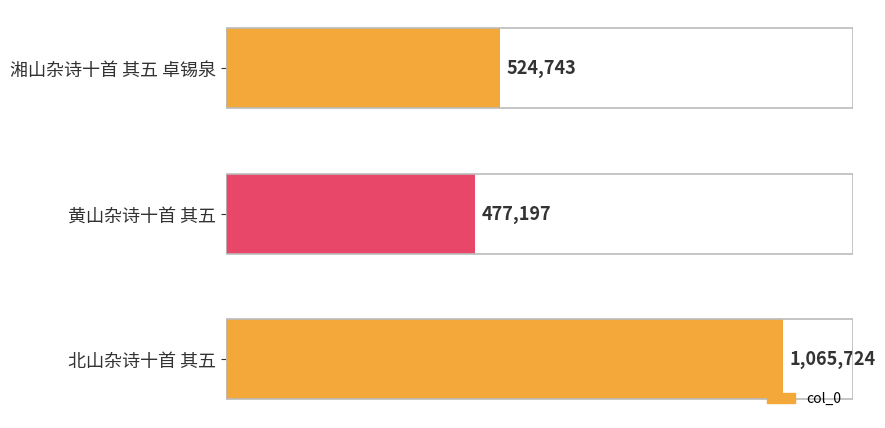

List the labels in order of value, smallest first.

黄山杂诗十首 其五, 湘山杂诗十首 其五 卓锡泉, 北山杂诗十首 其五